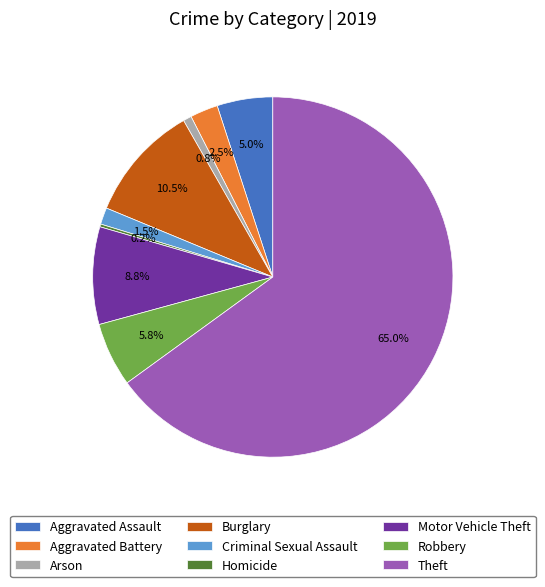

Between Robbery and Aggravated Assault, which is larger?

Robbery